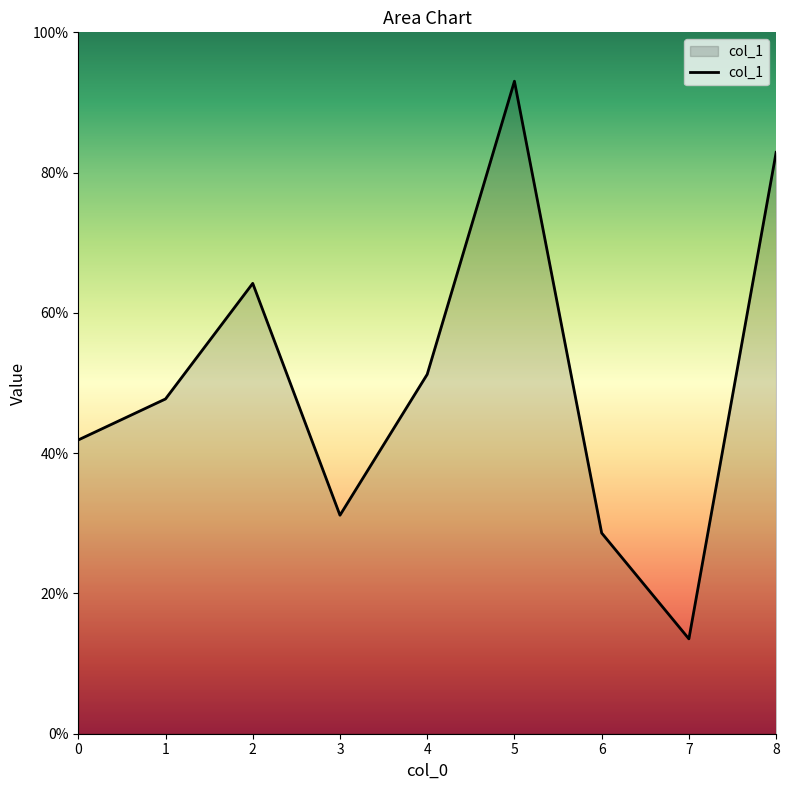

Is this an area chart (filled region under the line)?

Yes